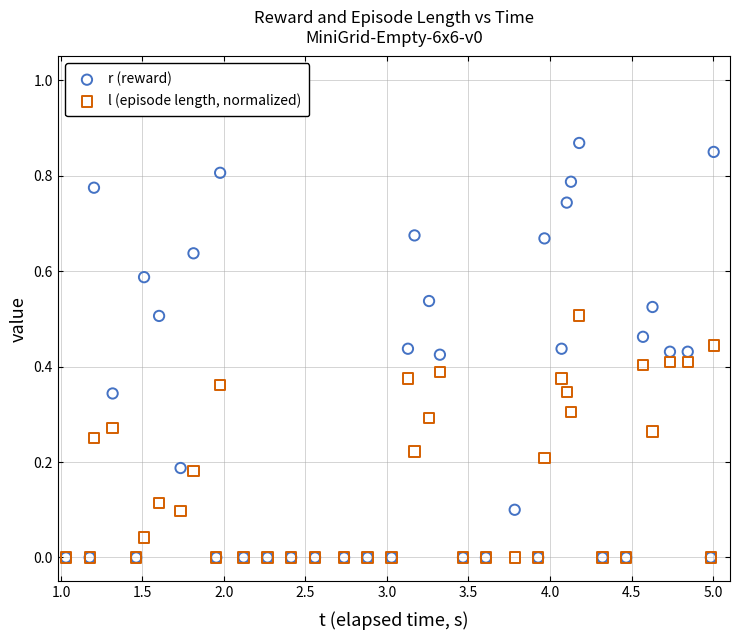

What are all the series names shown in the legend?

r (reward), l (episode length, normalized)